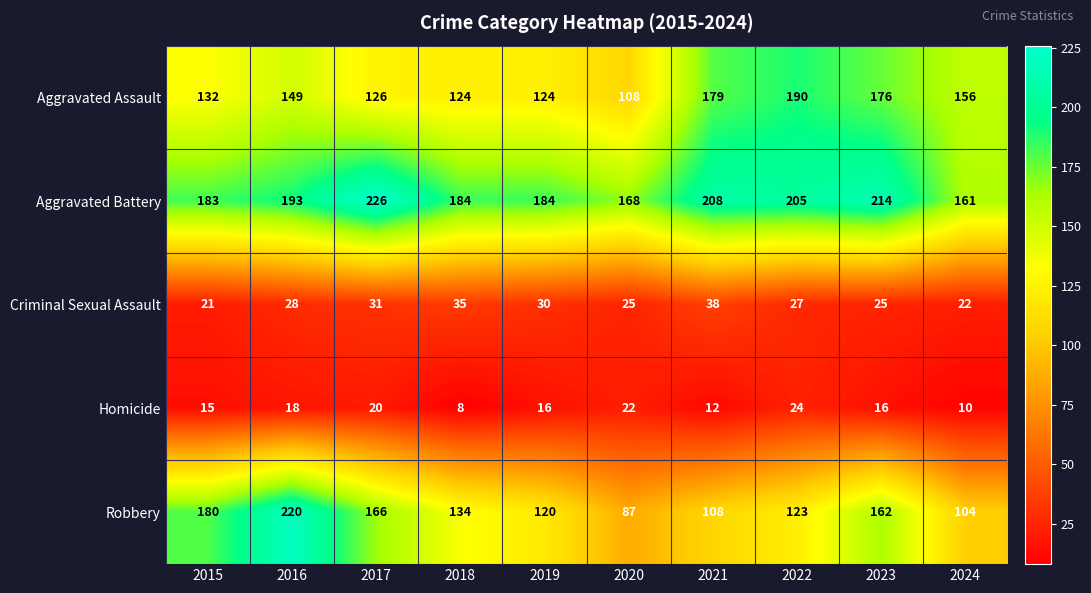

Which series has the largest total across all categories?

Aggravated Battery